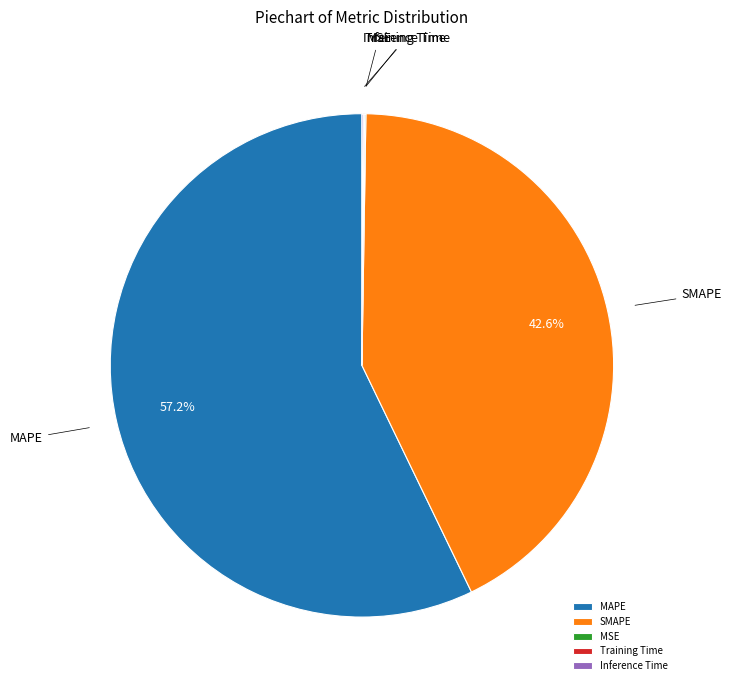

What portion of the pie excludes SMAPE?

57.4%